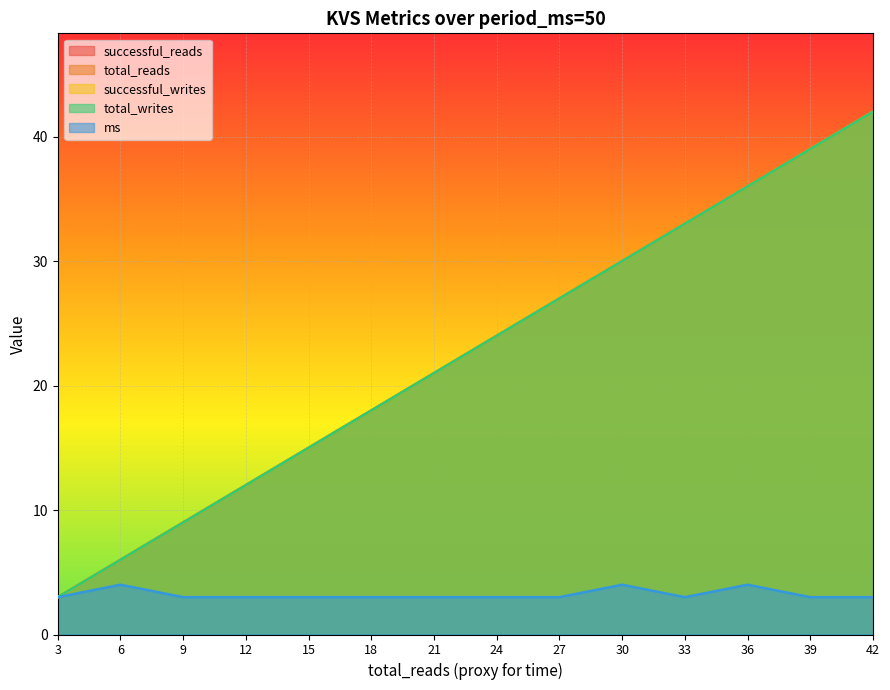

What is the value of the total_reads point at the 10th from the left?

30